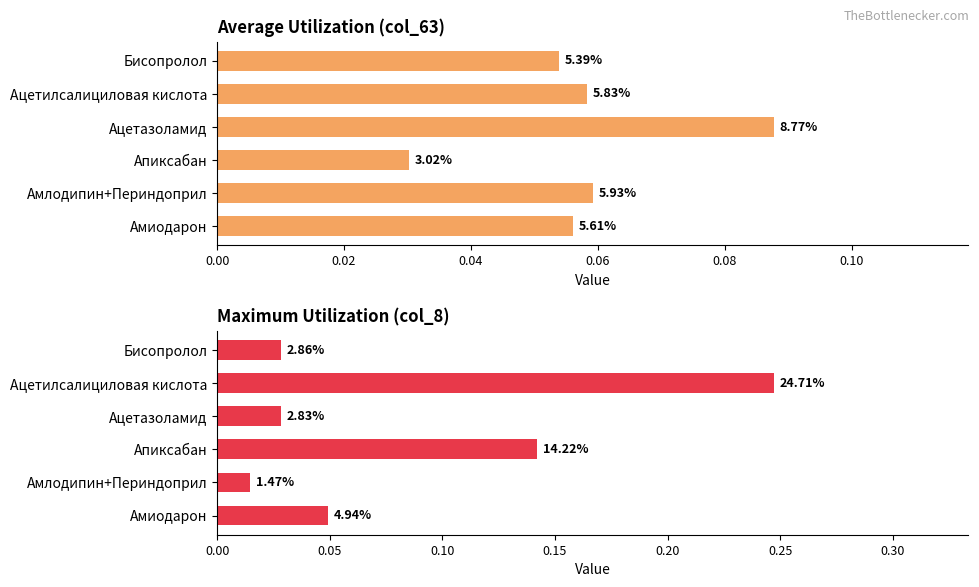

What are all the series names shown in the legend?

col_63 (avg utilization), col_8 (max utilization)